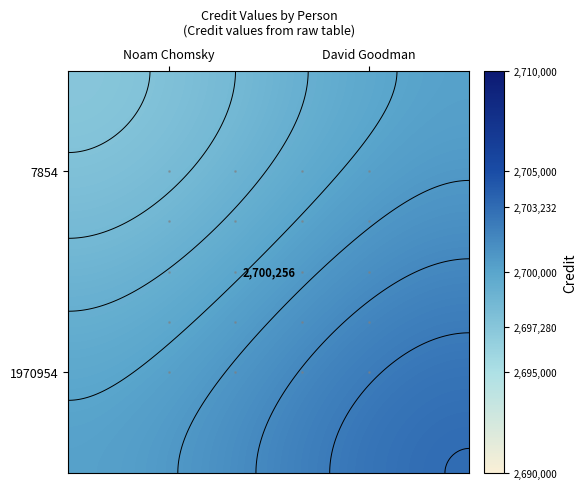

The 7854 series shows 2697280.0 at Noam Chomsky. True or false?

True